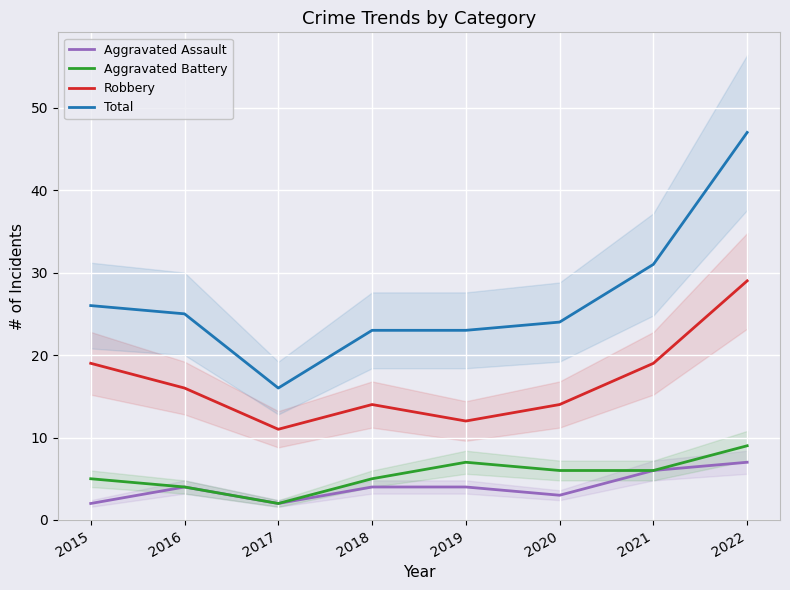

Which series has the largest range (max minus min)?

Total